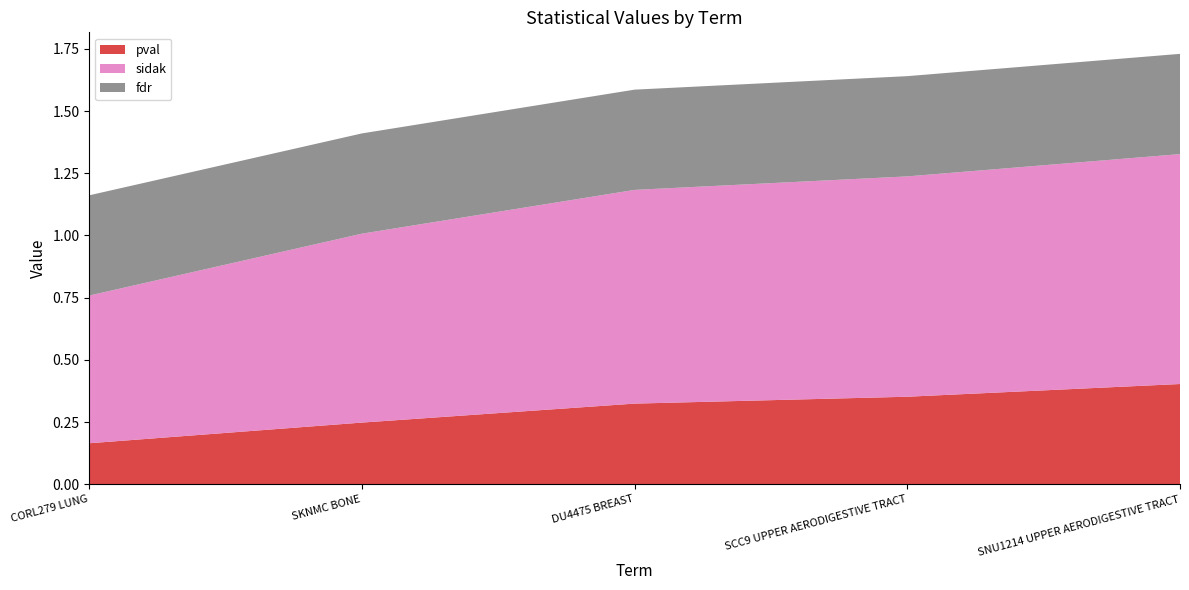

Reading left to right, transcribe all the data shown in this chart.

pval: 0.2	0.2	0.3	0.4	0.4
sidak: 0.6	0.8	0.9	0.9	0.9
fdr: 0.4	0.4	0.4	0.4	0.4